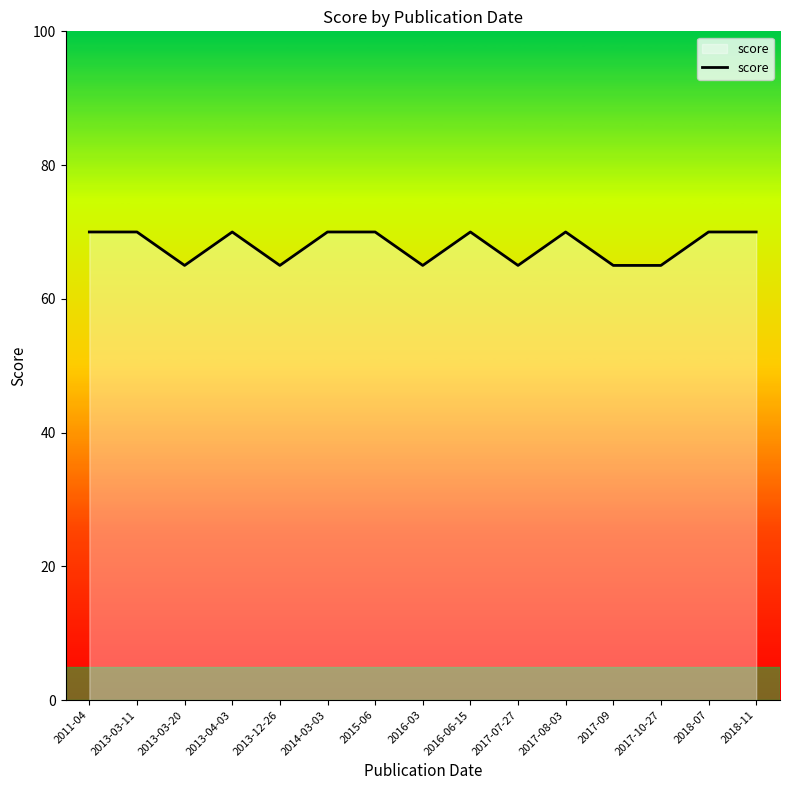

What position from the left is 2017-09?

12